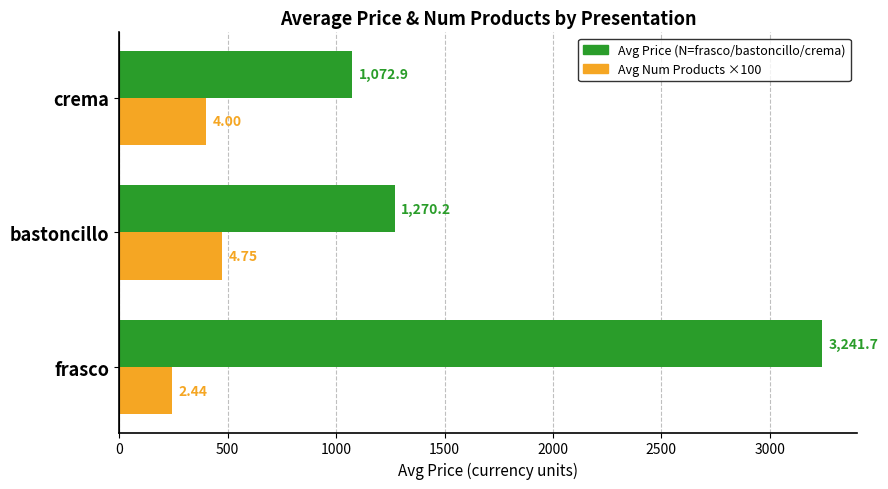

How many categories are shown in the chart?

3